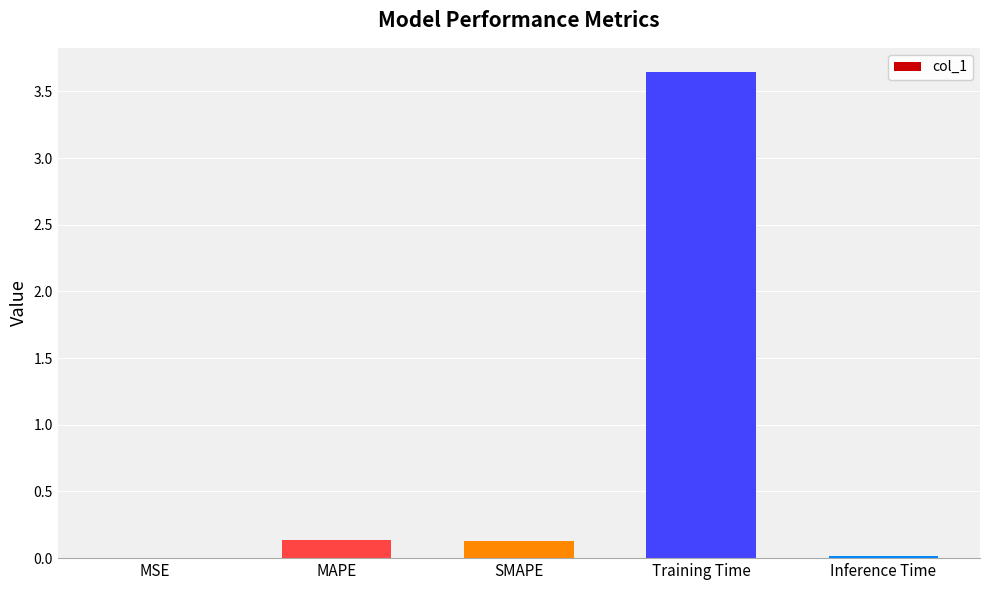

How many categories are shown in the chart?

5